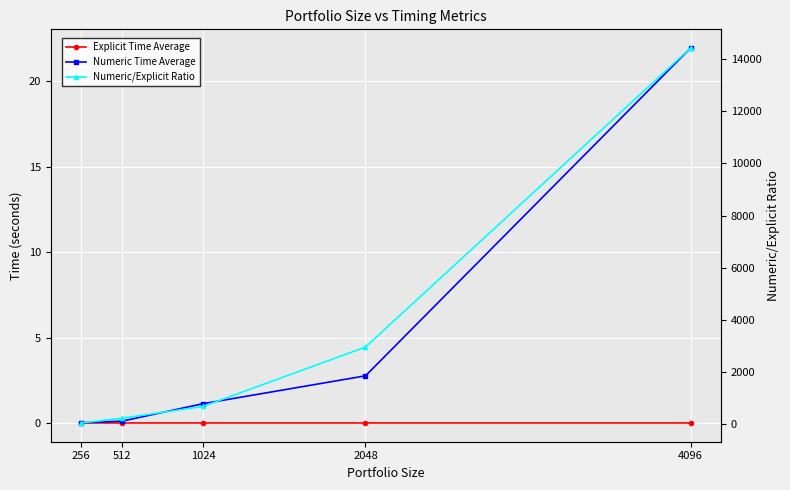

Reading right to left, list all the values displayed in this chart.

Explicit Time Average: 4096=0.0	2048=0.0	1024=0.0	512=0.0	256=0.0
Numeric Time Average: 4096=21.9	2048=2.8	1024=1.1	512=0.1	256=0.0
Numeric/Explicit Ratio: 4096=14414.0	2048=2960.7	1024=686.3	512=232.2	256=52.7